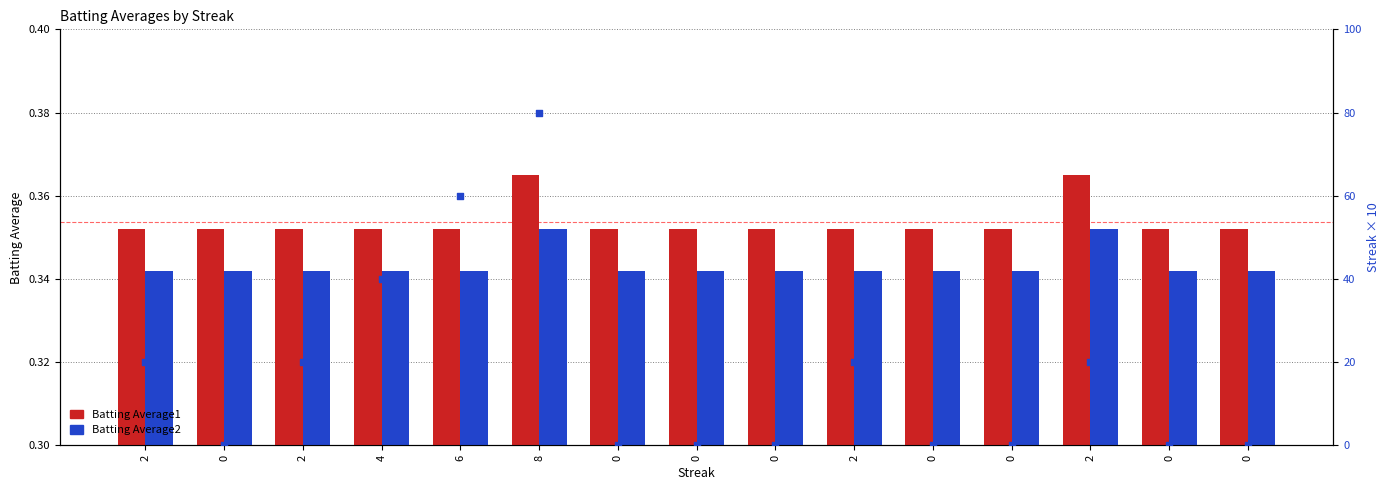

At how many categories does at least one series exceed 57?

2